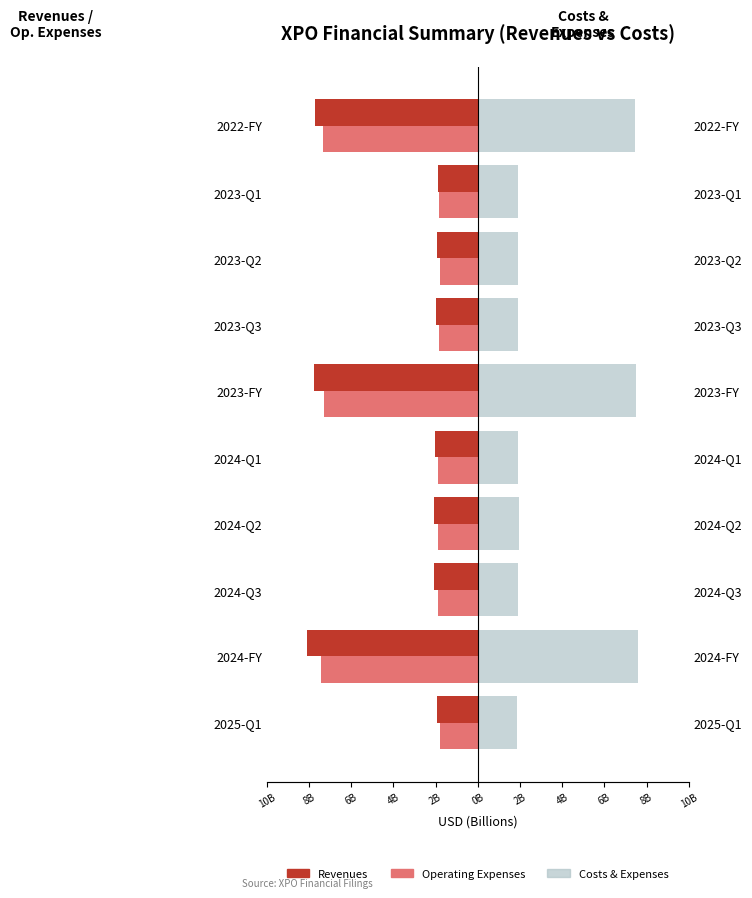

Is it true that Costs & Expenses equals 7.5 at 2022-FY?

True